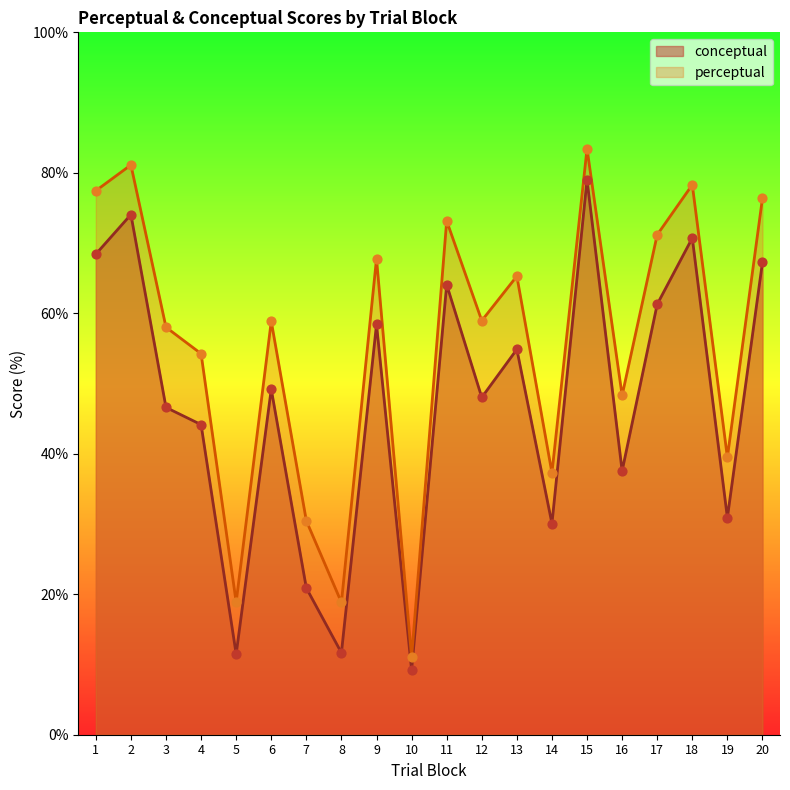

Is the value of conceptual at 19 greater than the value of typicality at 18?

No